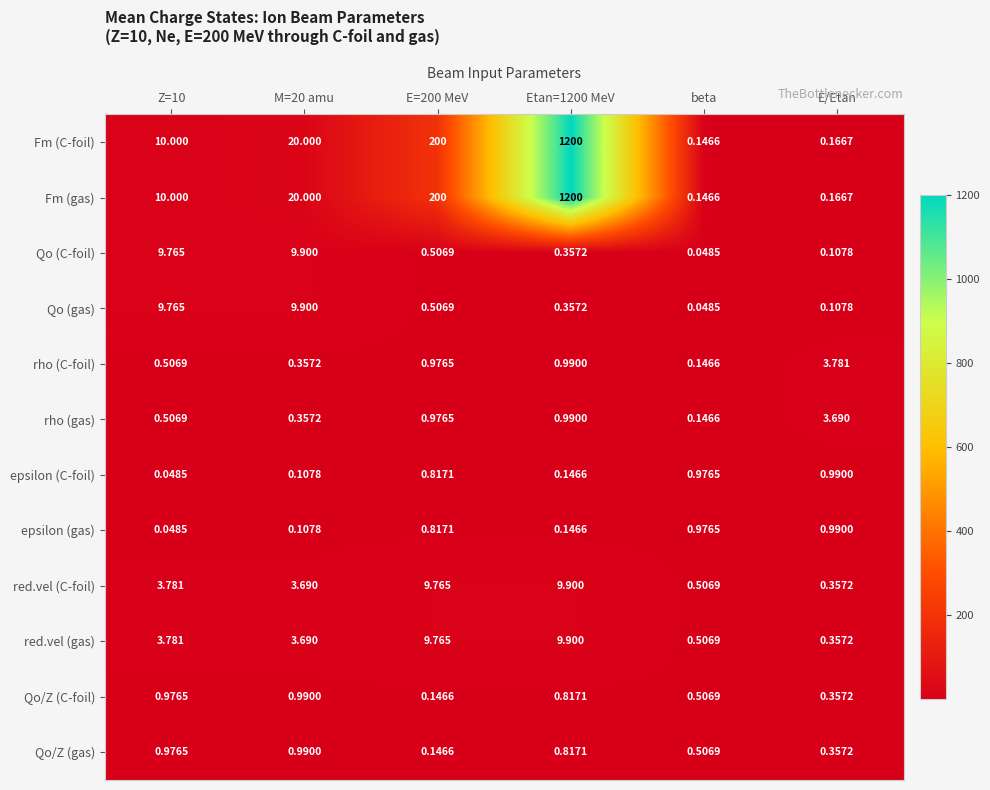

Is the value of epsilon (gas) at Z=10 greater than the value of red.vel (C-foil) at E/Etan?

No